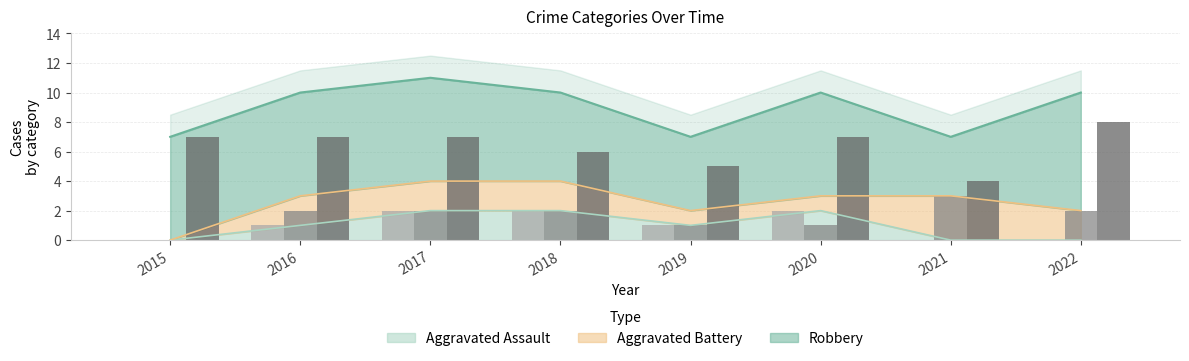

The Aggravated Assault series shows 1 at 2016. True or false?

True